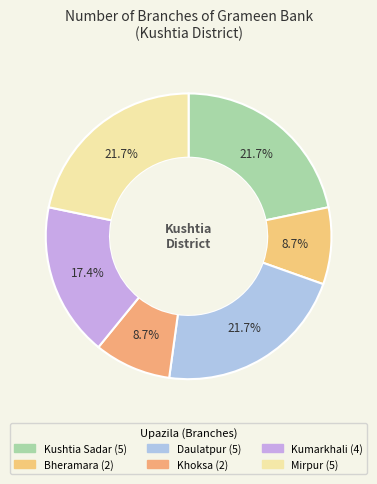

How many segments does this pie chart have?

6